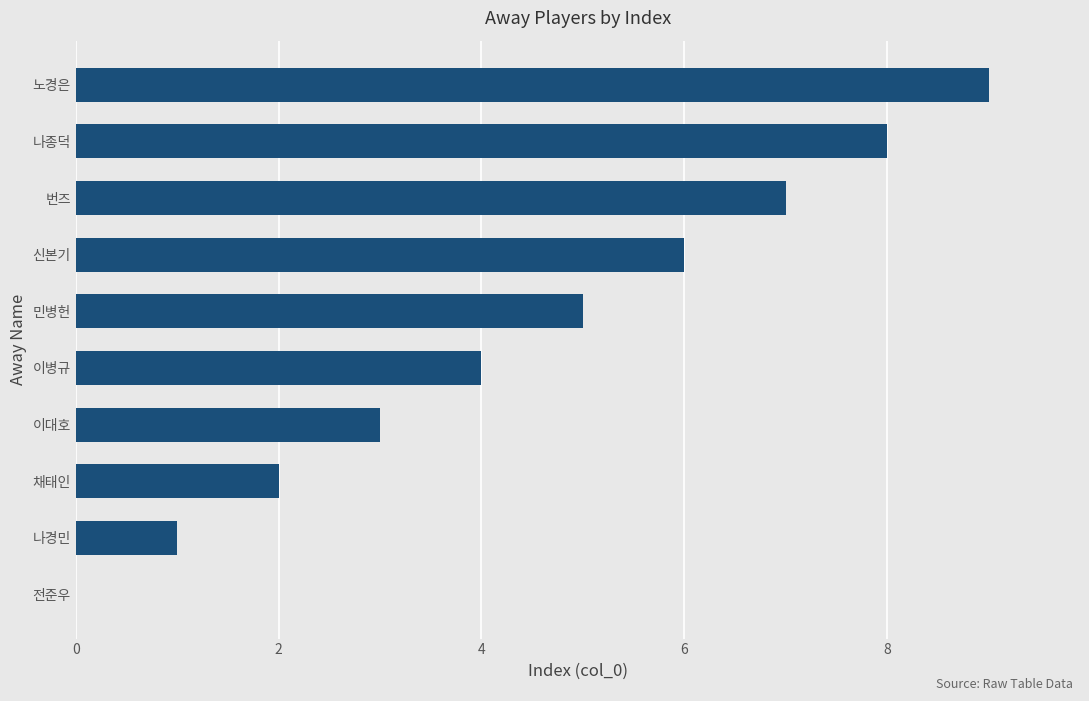

What is the change in value from 전준우 to 번즈?

+7